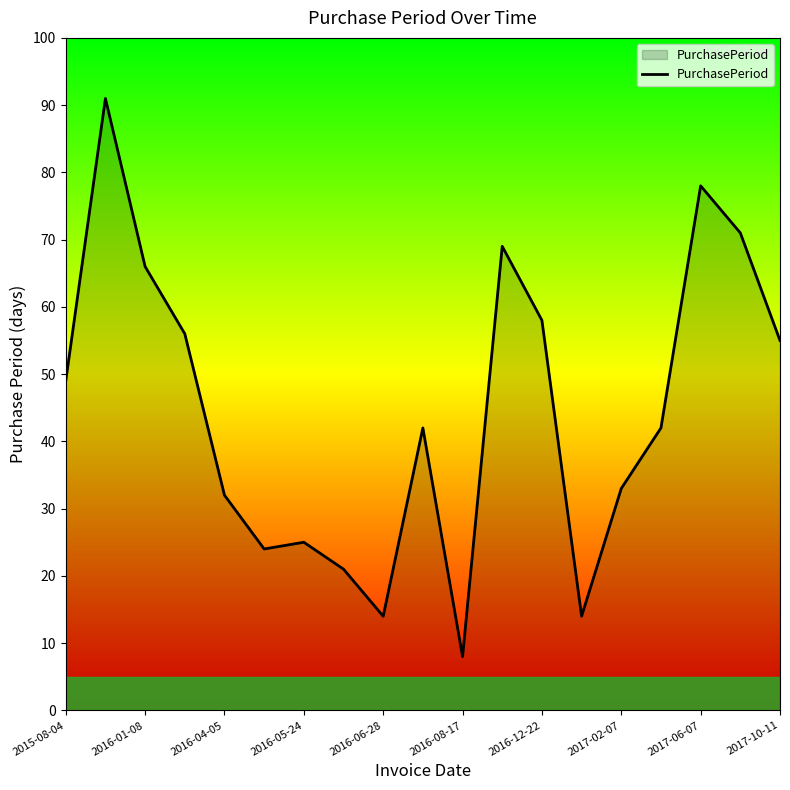

What is the smallest value displayed?

8